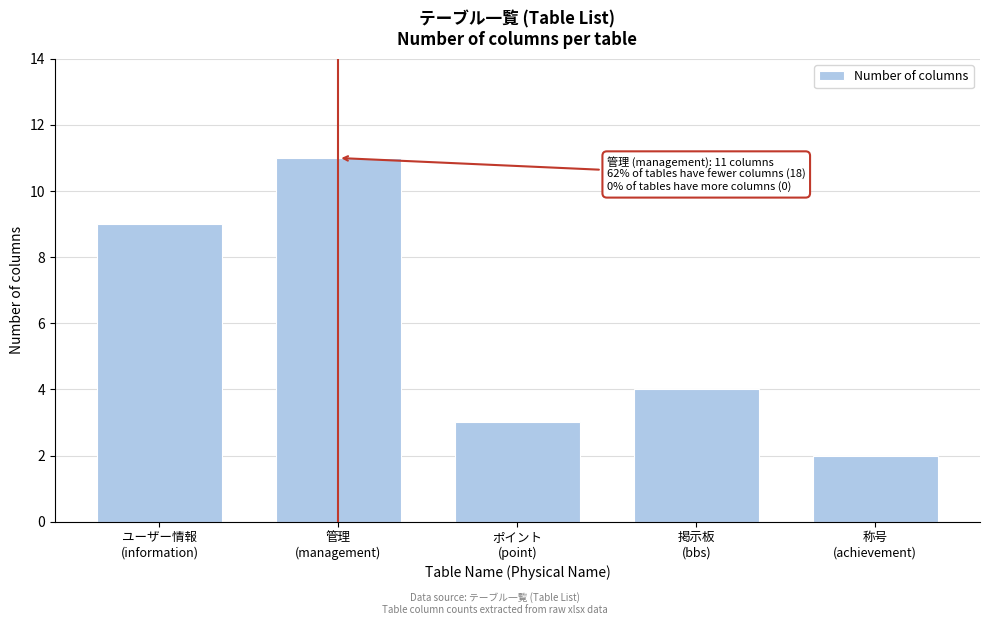

Reading right to left, what are all the values shown in this chart?

2	4	3	11	9